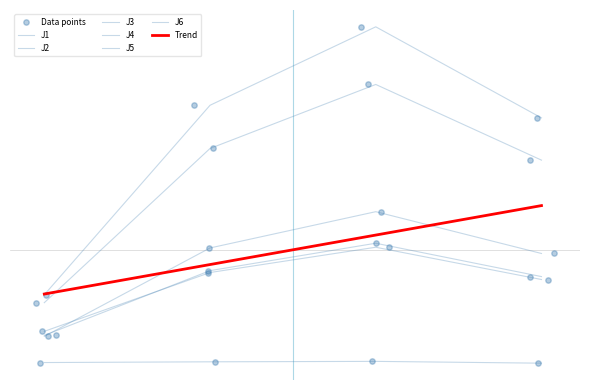

What is the total value across all series at 2022-11-01 12:20:00?

109.5